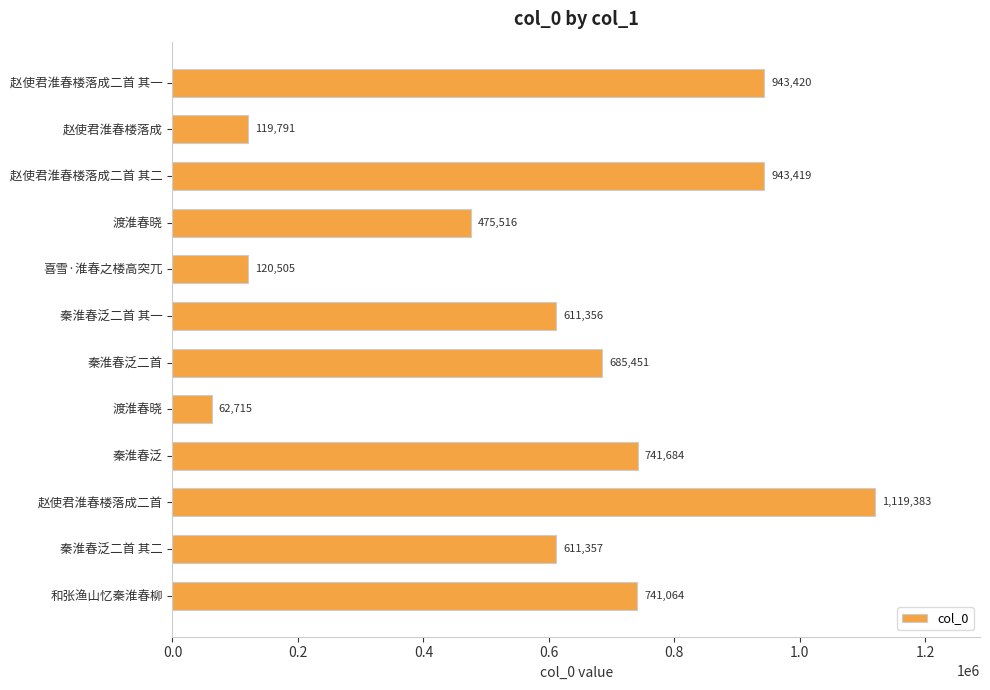

Are the bars horizontal?

Yes